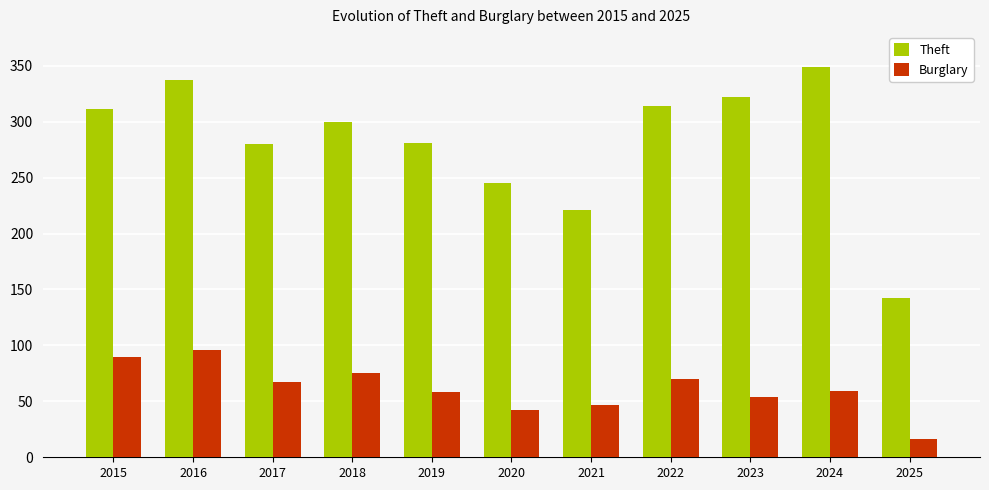

Which series has the widest spread of values?

Theft